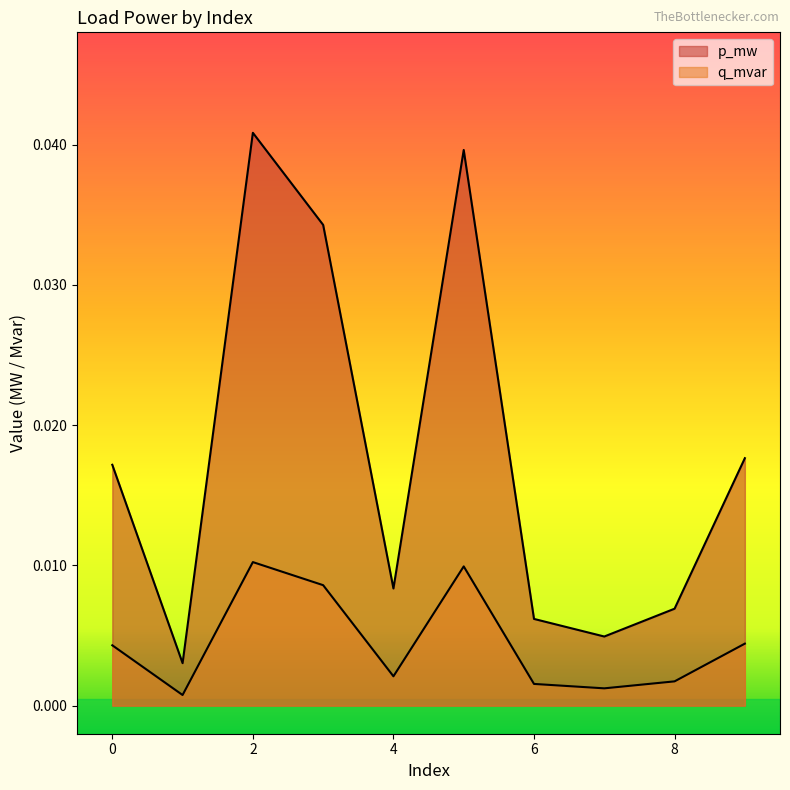

How many lines are shown in the chart?

2